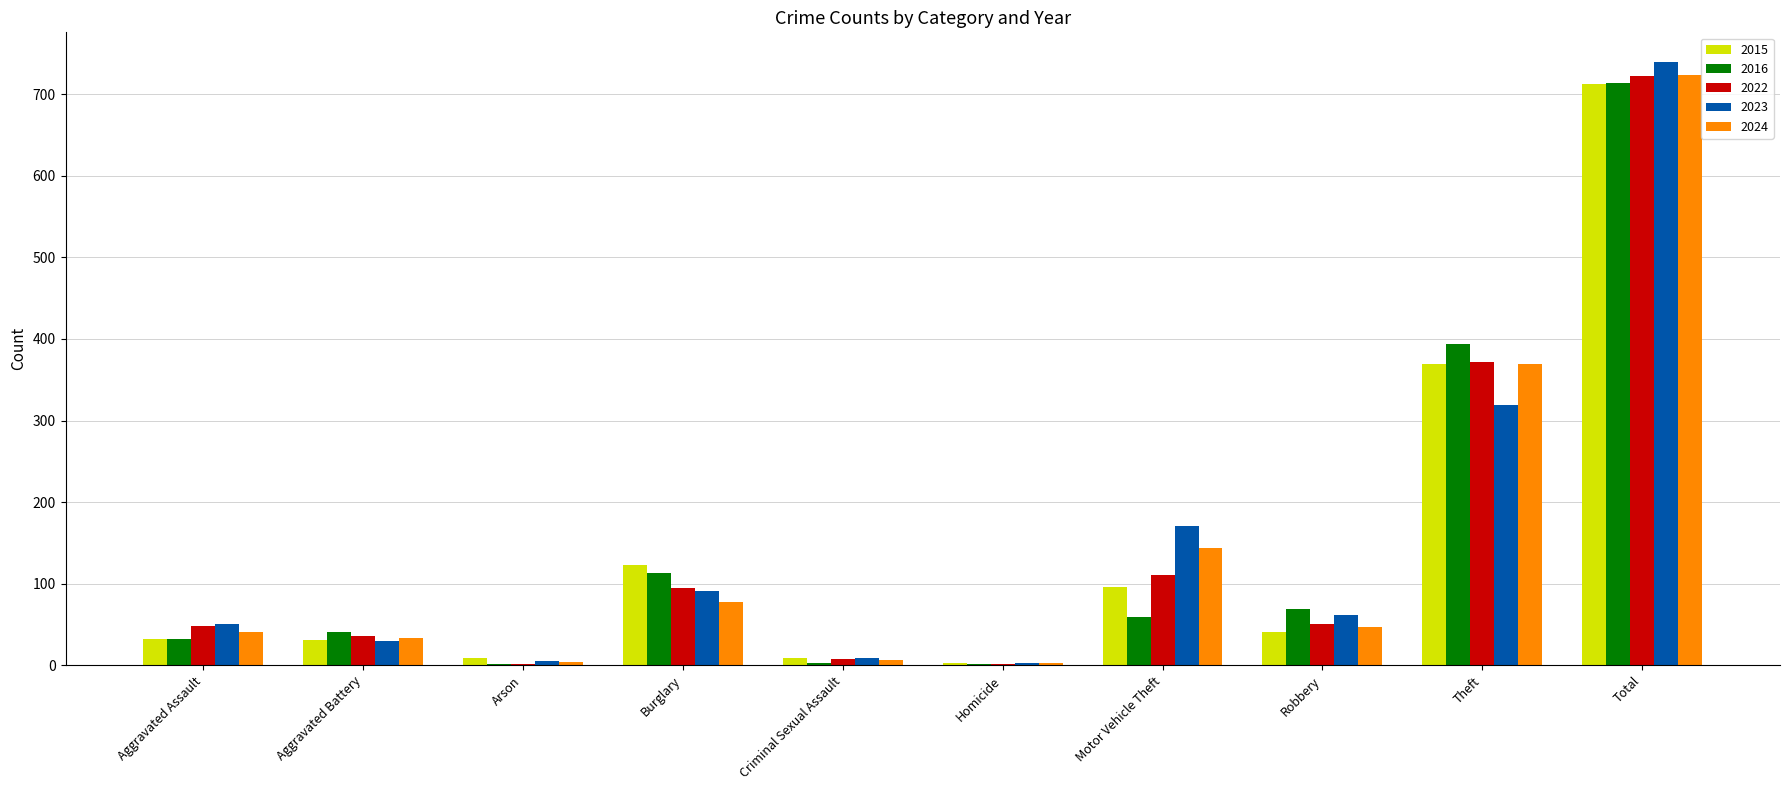

The value of 2023 at Robbery is 86. True or false?

False